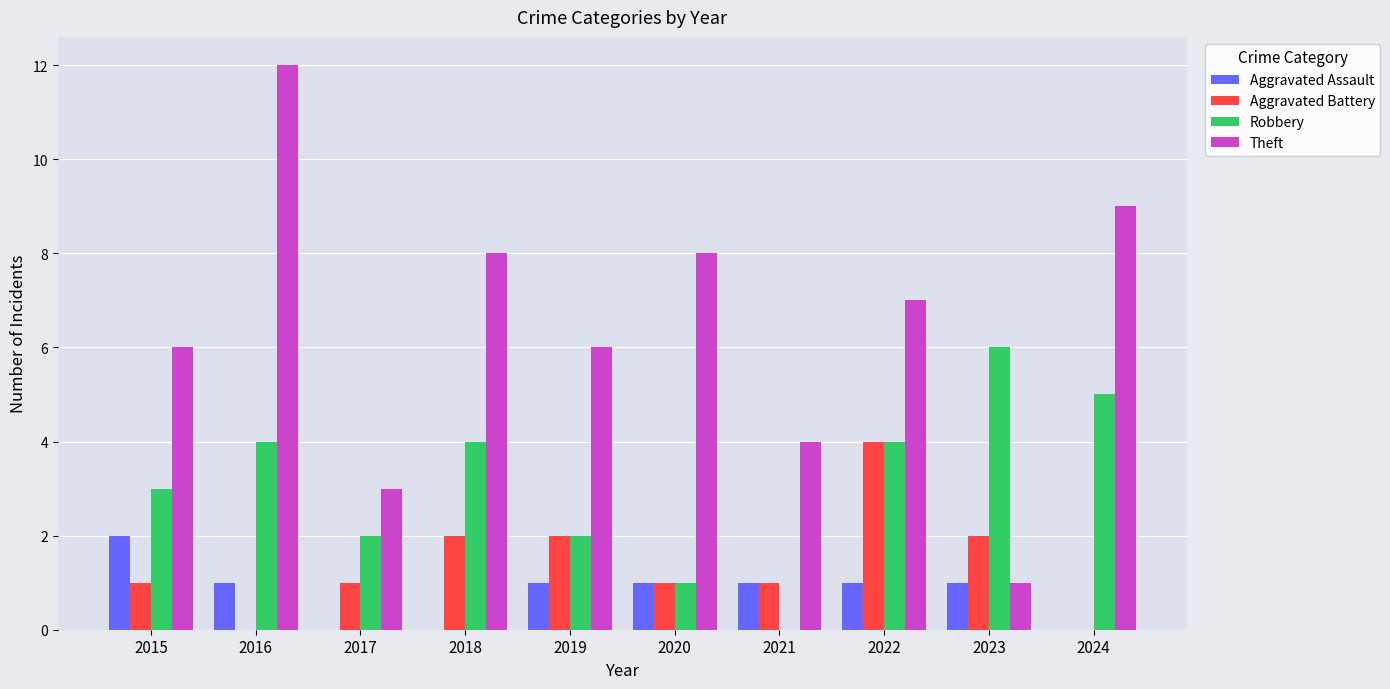

What is the average value of the Theft series?

6